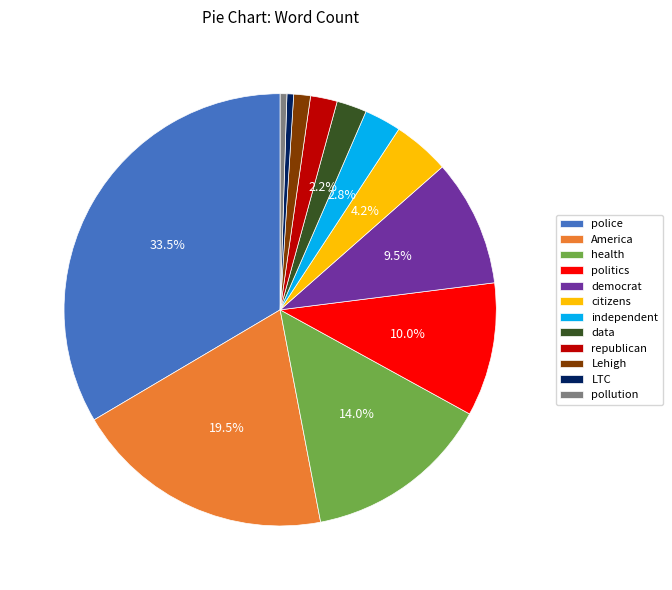

To the nearest percent, what is the difference between the largest and smallest slice percentages?

33%